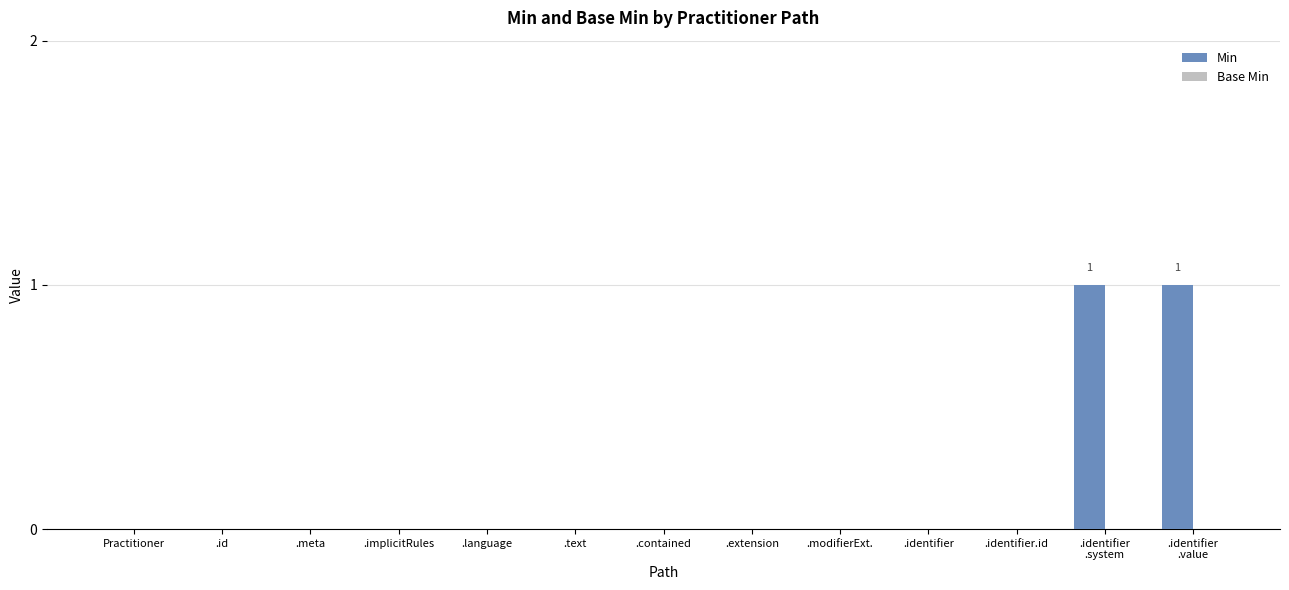

Are the bars horizontal?

No